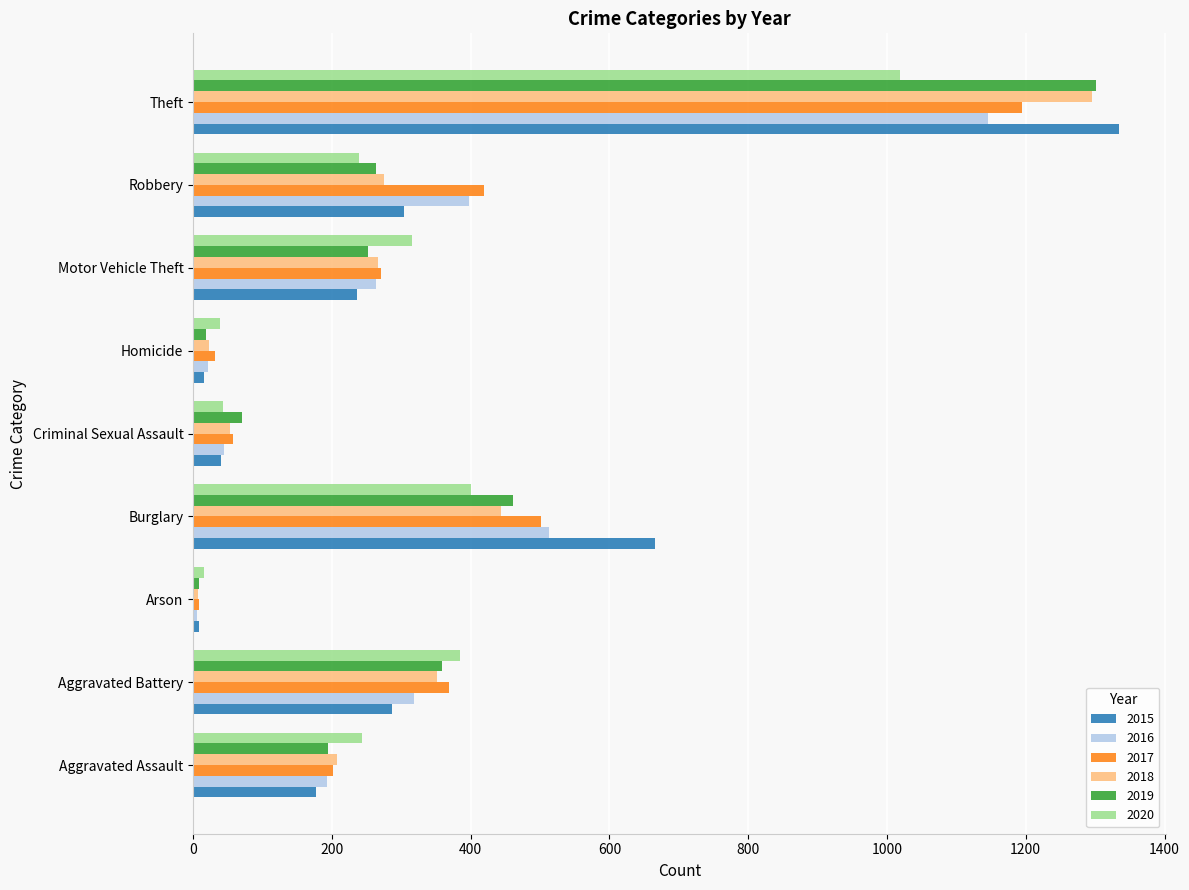

The value of 2016 at Motor Vehicle Theft is 439. True or false?

False